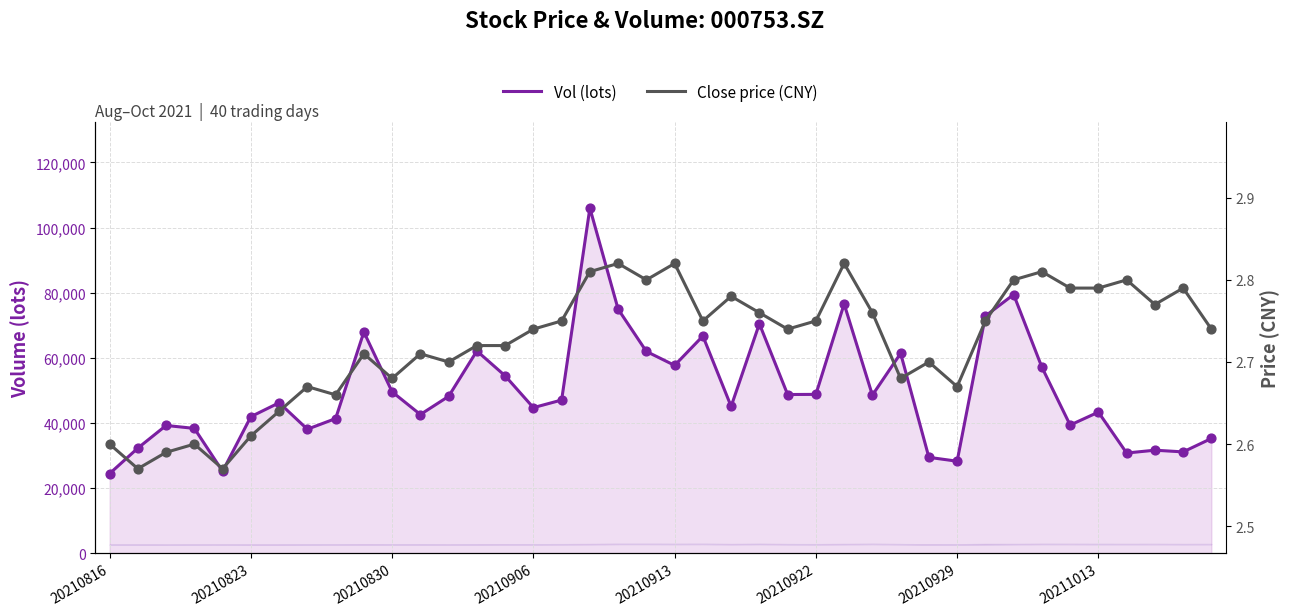

Which series has the largest Y range (max minus min)?

Vol (lots)